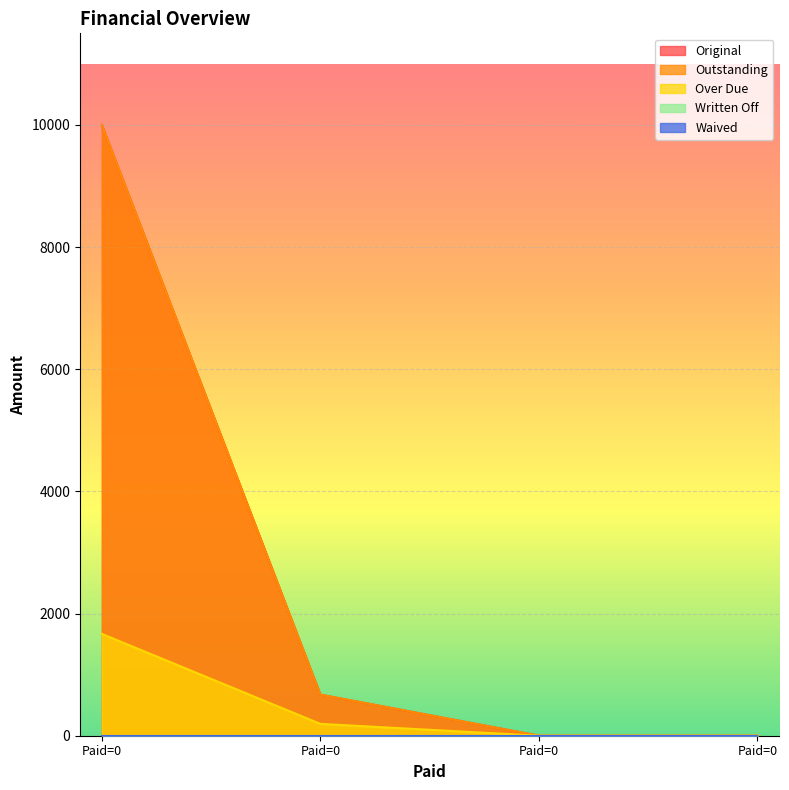

True or false: Original and Outstanding intersect in this chart.

False